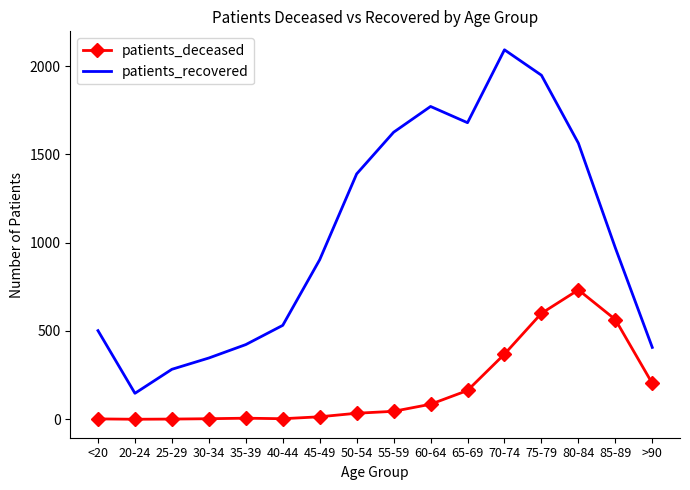

Where is patients_recovered nearest to the value 1120?

85-89